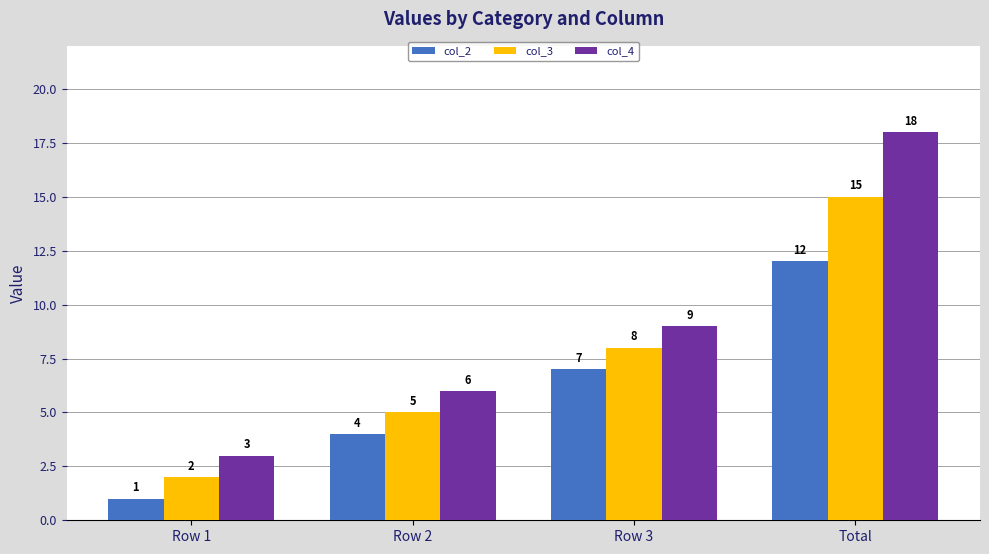

Reading left to right, extract all data points from this chart.

col_2: Row 1=1	Row 2=4	Row 3=7	Total=12
col_3: Row 1=2	Row 2=5	Row 3=8	Total=15
col_4: Row 1=3	Row 2=6	Row 3=9	Total=18